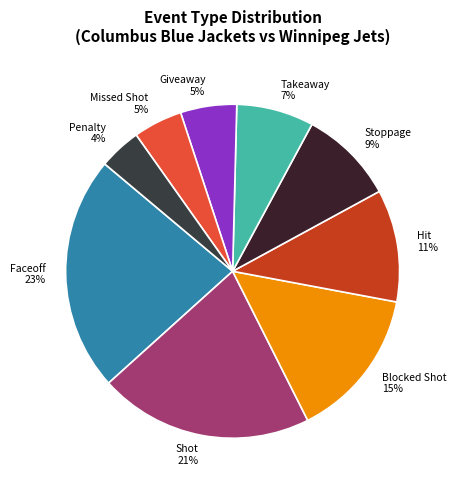

What percentage is the Takeaway slice, to the nearest percent?

7%